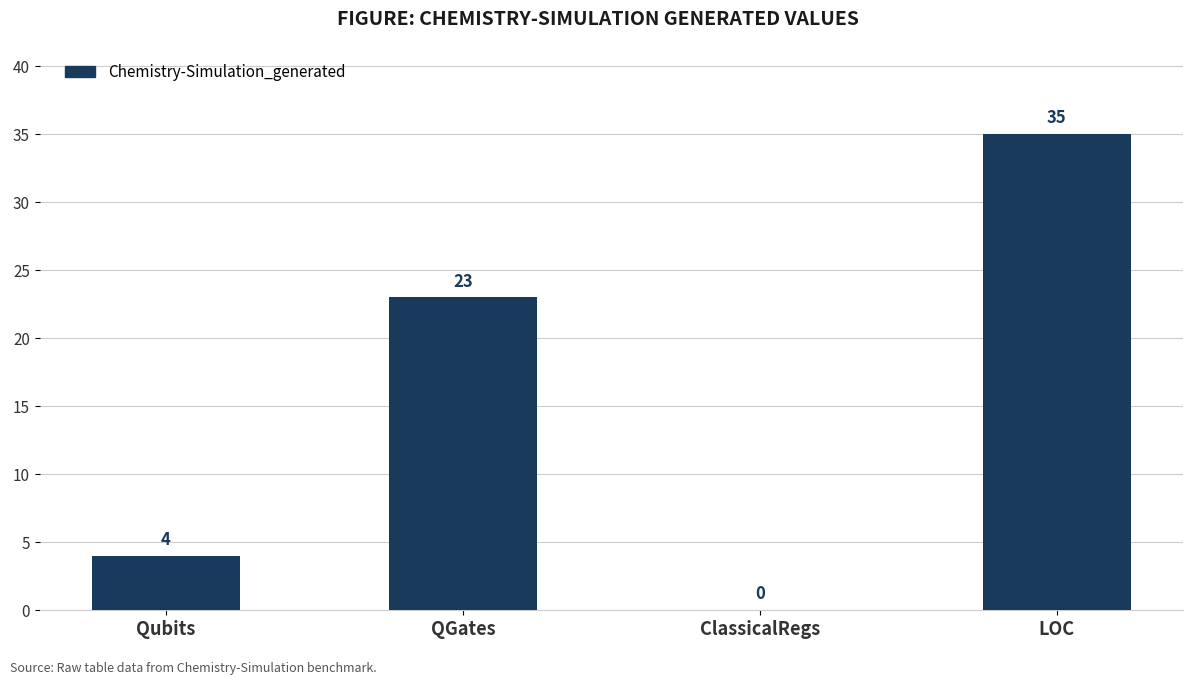

Which category has the highest value across all series?

LOC